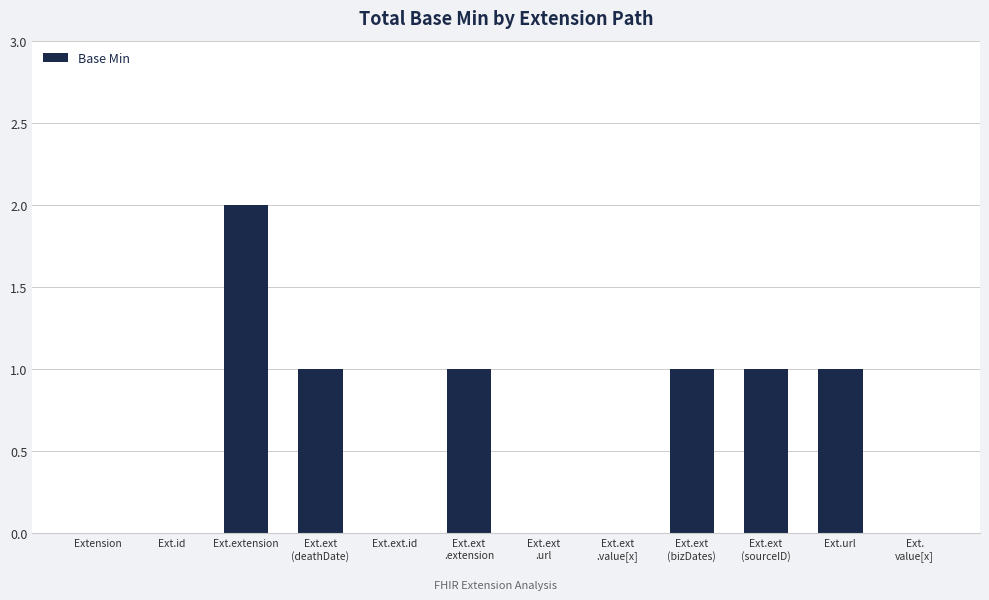

Reading left to right, list all the values displayed in this chart.

0	0	2	1	0	1	0	0	1	1	1	0